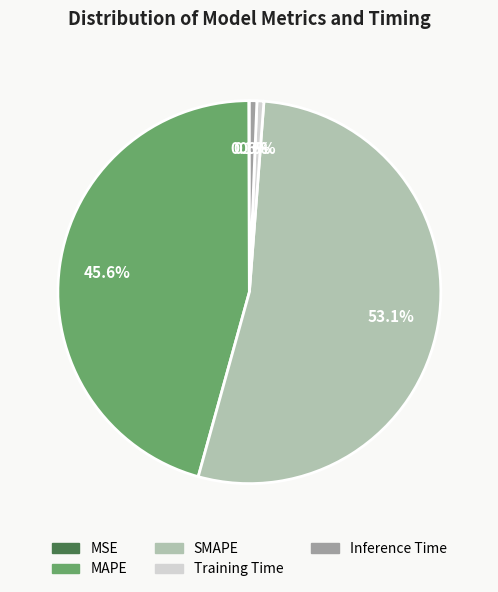

To the nearest percent, what is the difference between the Inference Time and MAPE slice percentages?

45%